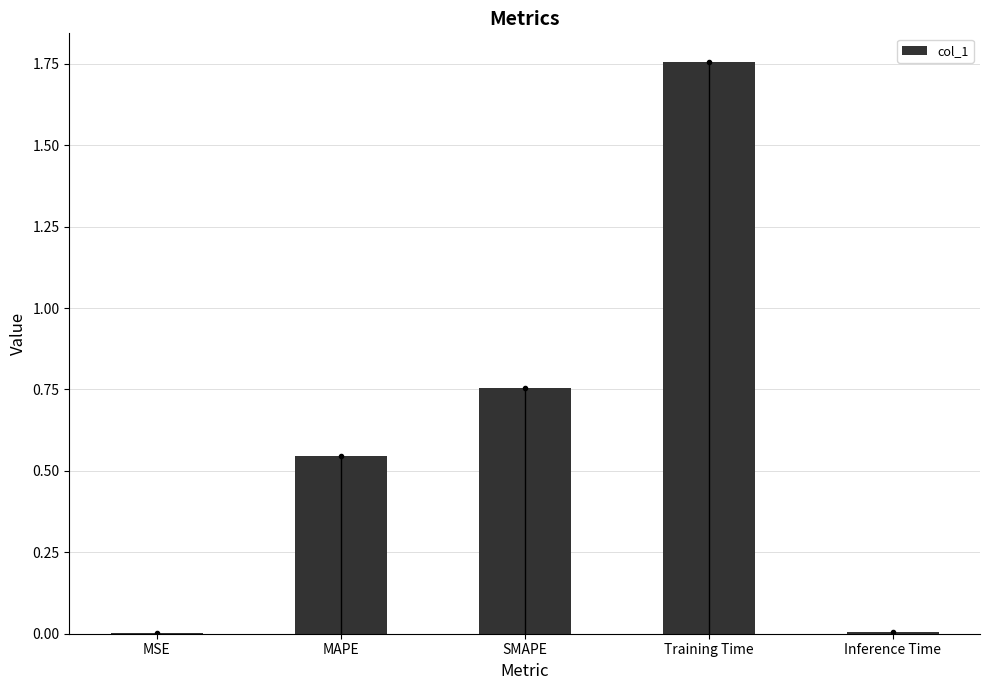

What is the change in value from SMAPE to Training Time?

+1.0